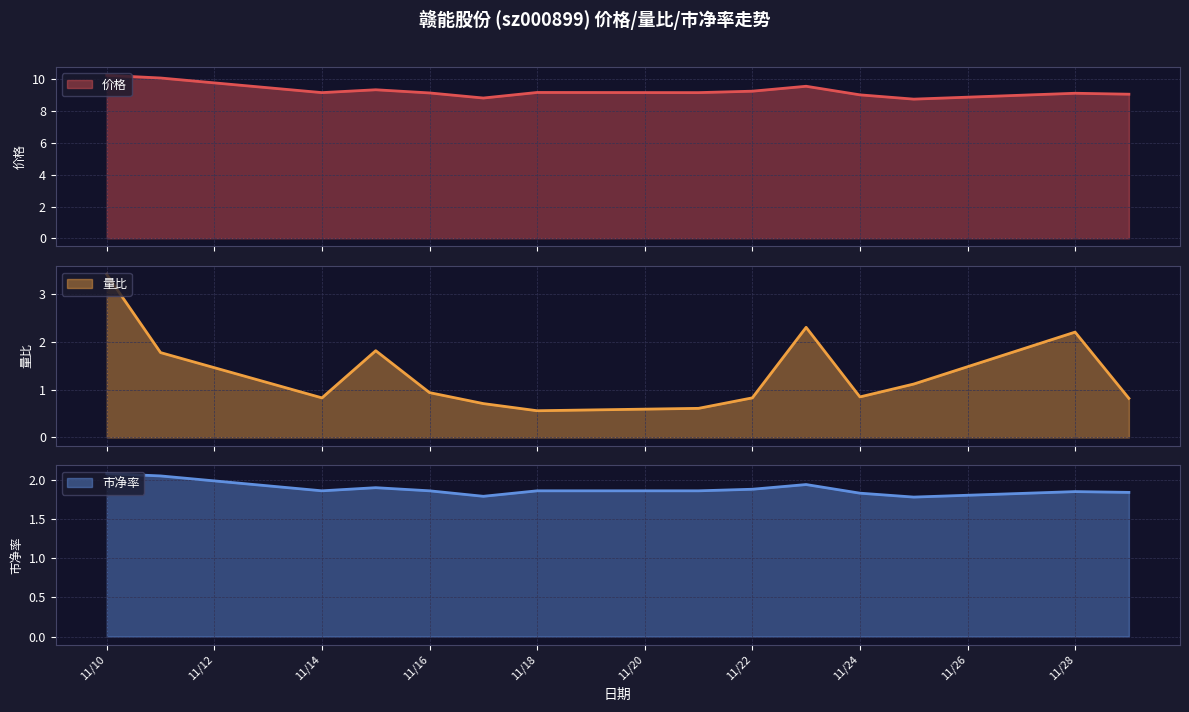

Is it true that 市净率 equals 0.9 at 11/14?

False